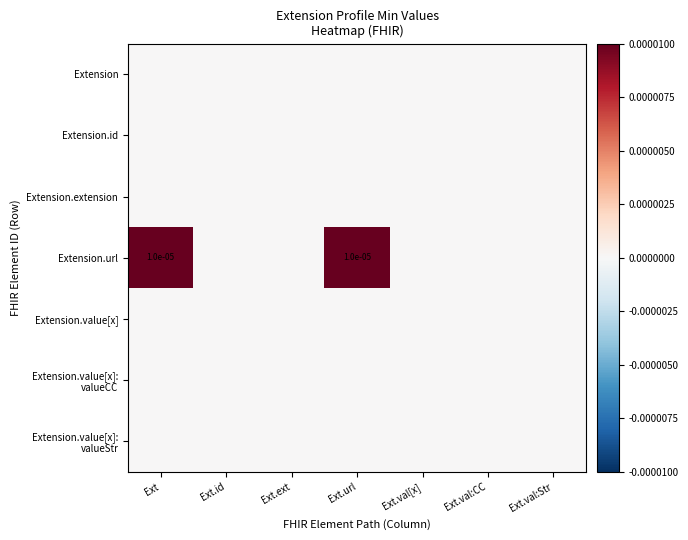

At Ext.url, list the series in order from largest to smallest.

Extension.url, Extension, Extension.id, Extension.extension, Extension.value[x], Extension.value[x]: valueCC, Extension.value[x]: valueStr